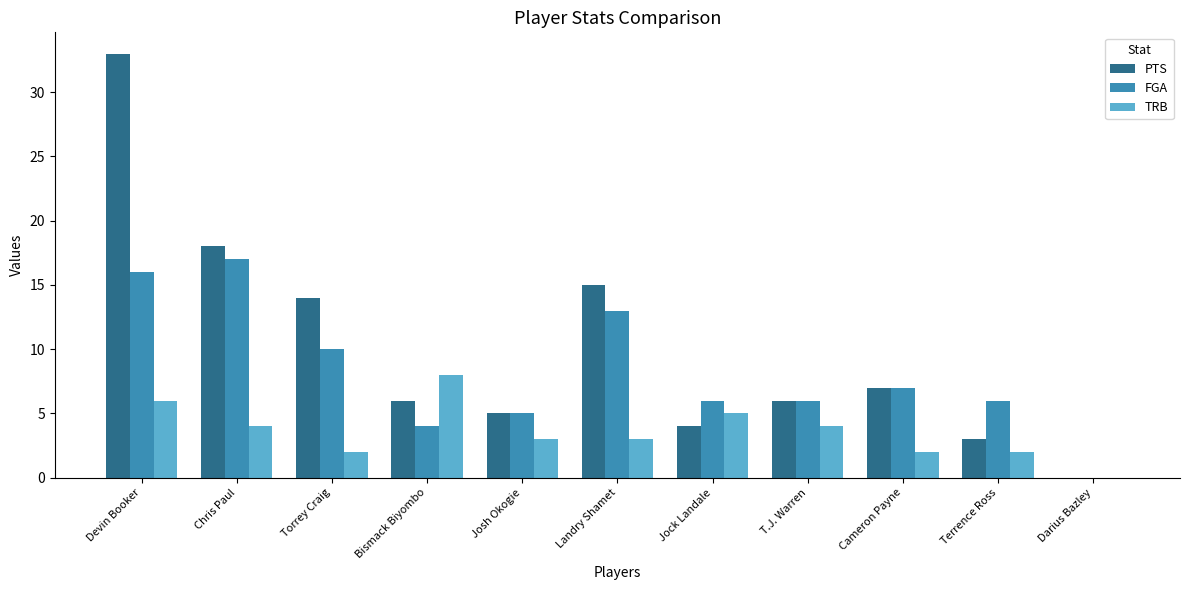

Which label corresponds to the largest value in the chart?

Devin Booker